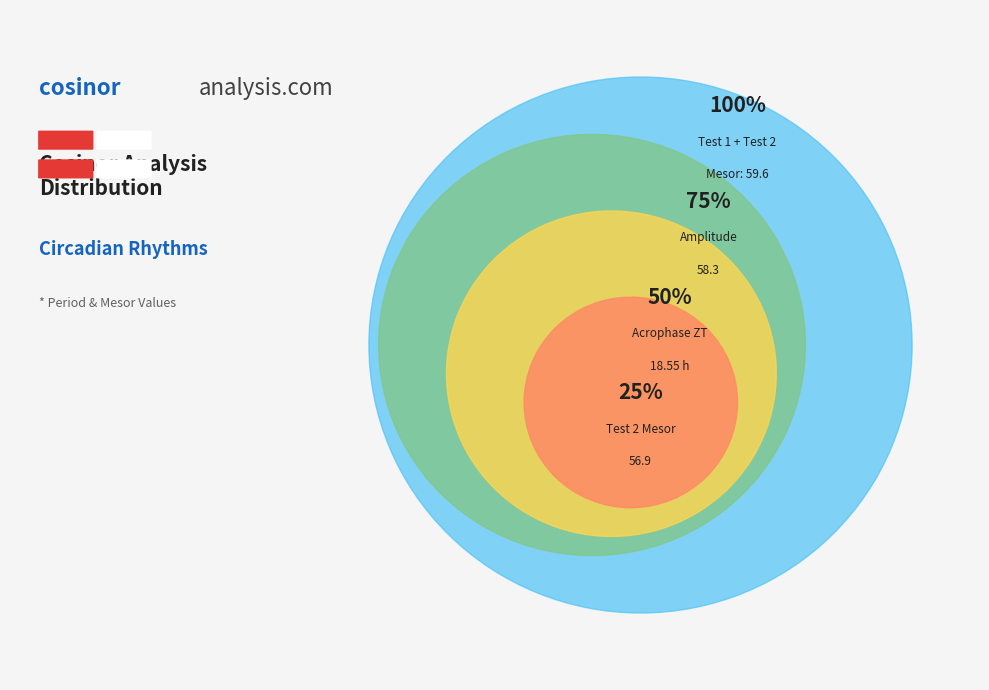

Does any single category account for the majority?

Yes